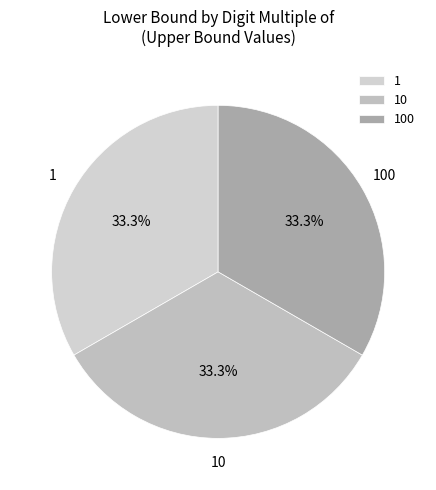

To the nearest percent, what is the average slice percentage?

33%